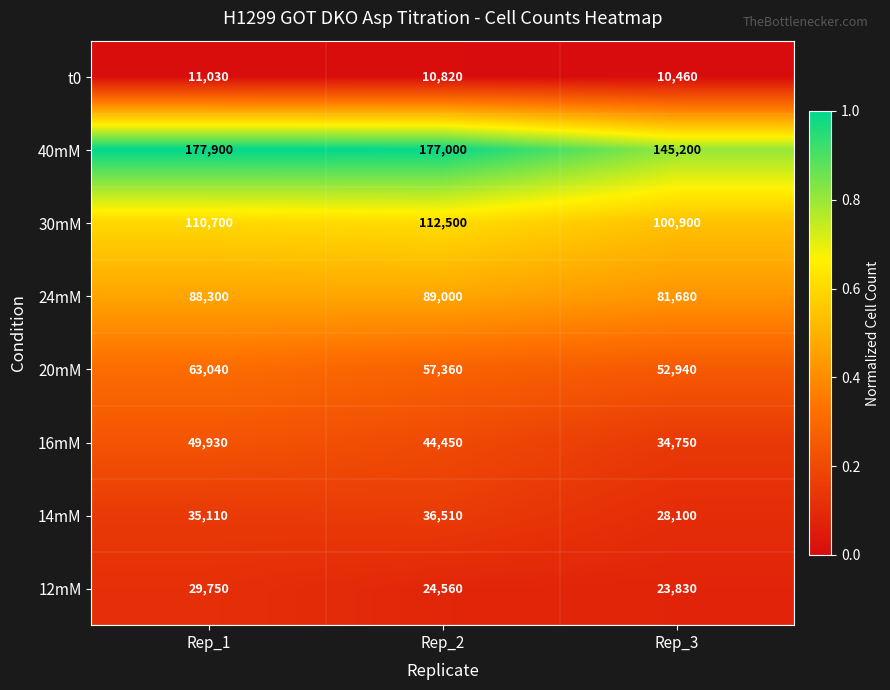

Between Rep_1 and Rep_3, which series saw the biggest shift?

40mM